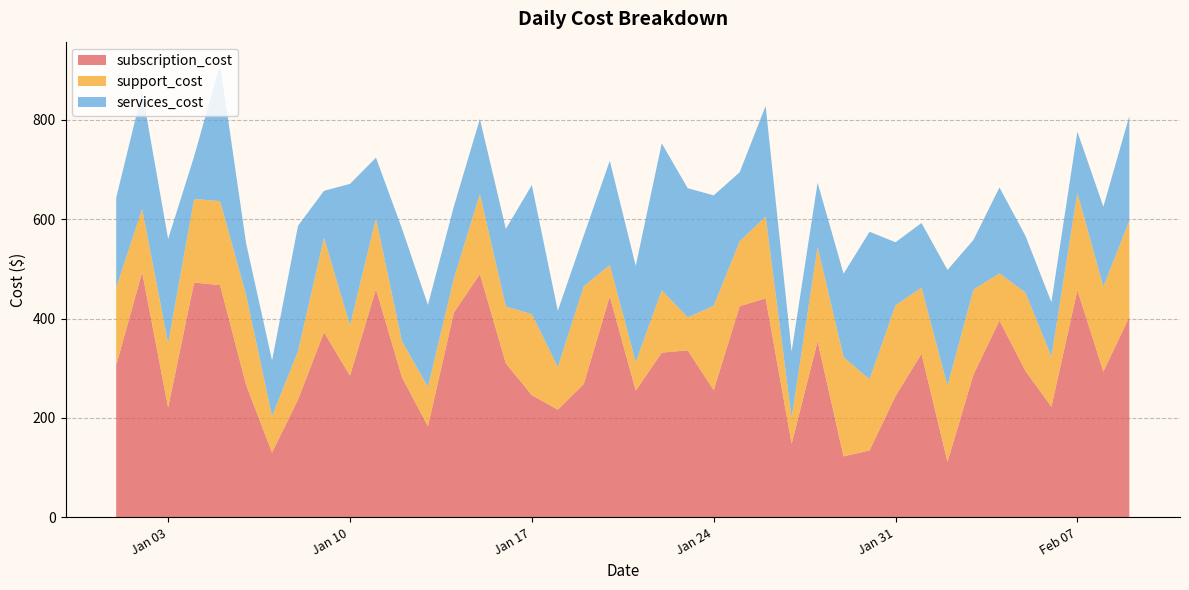

Reading right to left, transcribe all the data shown in this chart.

subscription_cost: 403.4	293.2	457.1	222.4	294.7	396.1	287.2	111.7	329.1	244.2	134.7	122.7	353.9	148.0	440.5	424.8	255.8	336.1	331.3	255.1	444.4	268.4	216.7	245.8	310.0	489.4	411.9	183.2	281.9	459.1	284.9	372.4	237.1	130.4	266.6	467.1	472.4	221.0	492.9	306.3
support_cost: 193.2	170.8	195.7	101.1	157.5	94.8	170.9	153.0	133.0	182.5	143.2	199.7	189.9	52.6	164.6	130.4	169.7	66.5	125.4	57.2	63.3	196.4	85.7	163.1	114.2	161.1	68.9	79.2	72.3	142.3	101.3	190.1	97.5	73.2	181.1	168.9	168.1	129.0	127.5	155.7
services_cost: 210.7	161.1	123.0	109.3	114.2	172.7	100.0	233.0	130.0	126.7	296.7	167.7	129.3	132.9	222.5	138.9	222.2	259.6	295.7	193.5	209.6	102.3	113.2	259.5	156.0	150.8	144.9	164.8	226.8	122.1	284.5	94.4	252.0	112.1	103.8	275.2	85.6	209.9	236.2	180.9